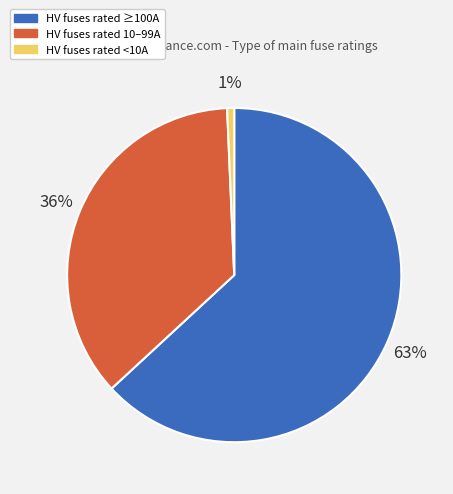

Is the sum of HV fuses rated <10A and HV fuses rated 10–99A greater than half?

No